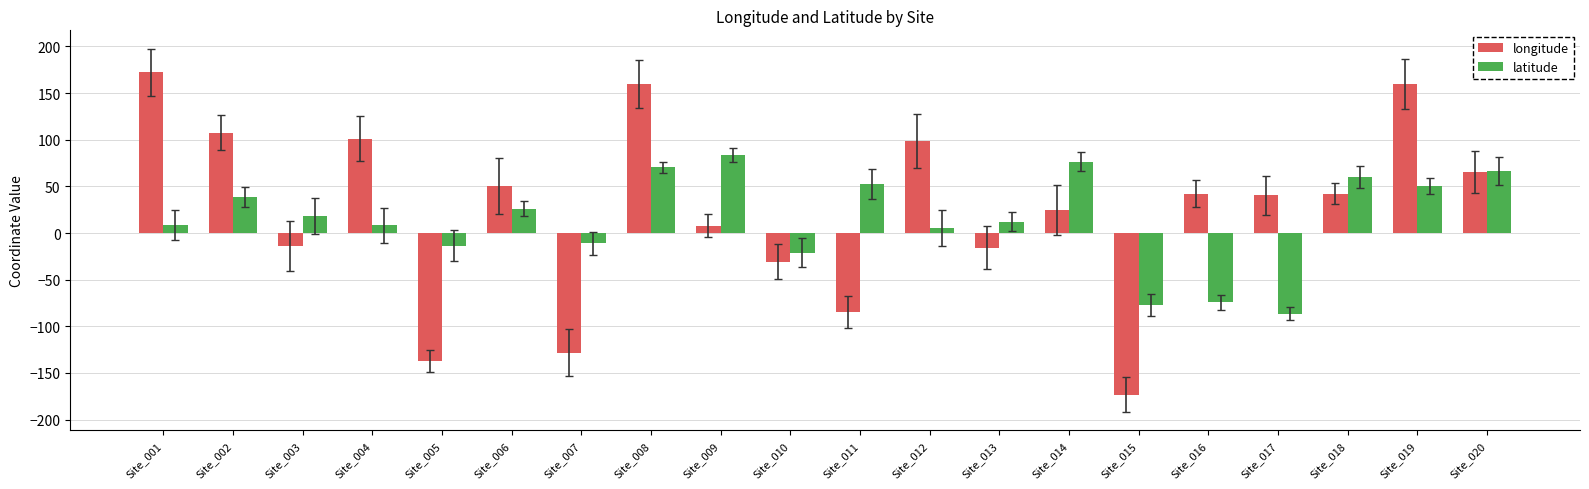

What is the value of the longitude bar at the 1st from the left?

172.3